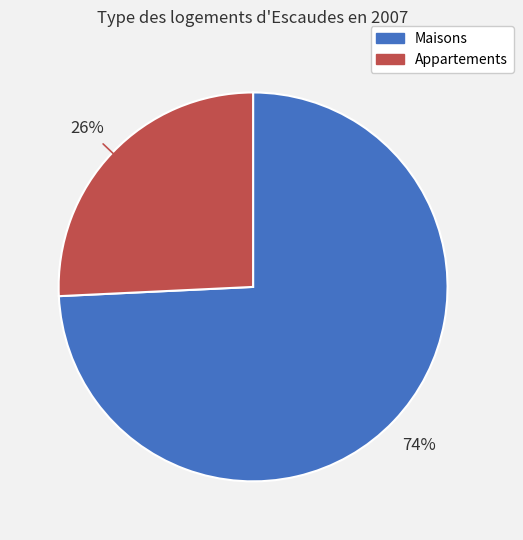

To the nearest percent, what percentage of the pie is Appartements?

26%